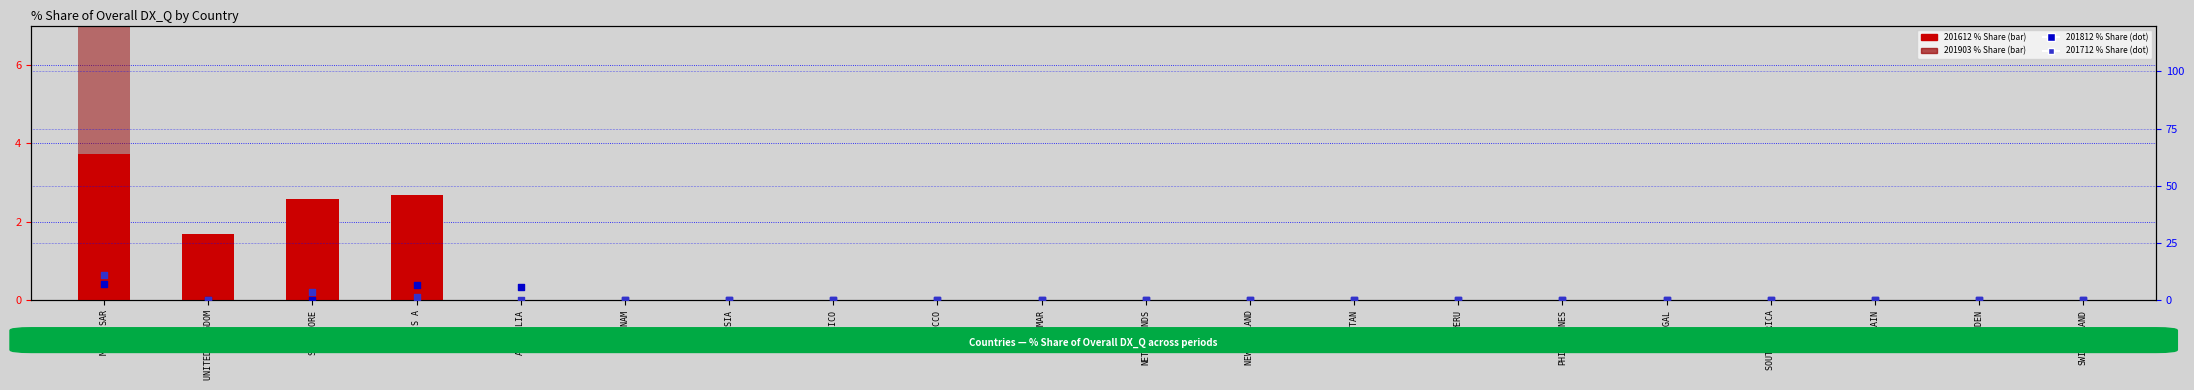

Which series contains the highest Y value?

201903 % Share